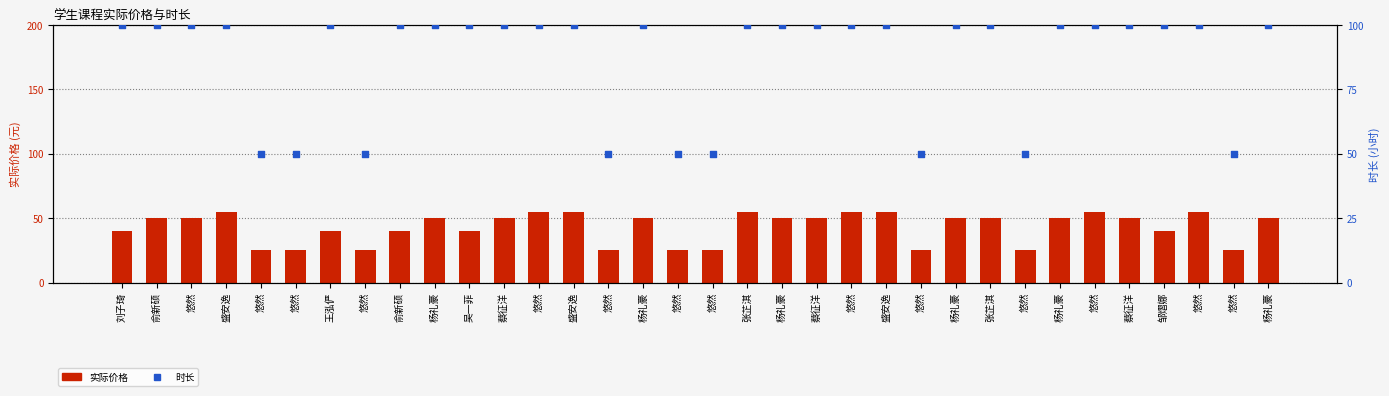

Which series has the largest Y range (max minus min)?

时长